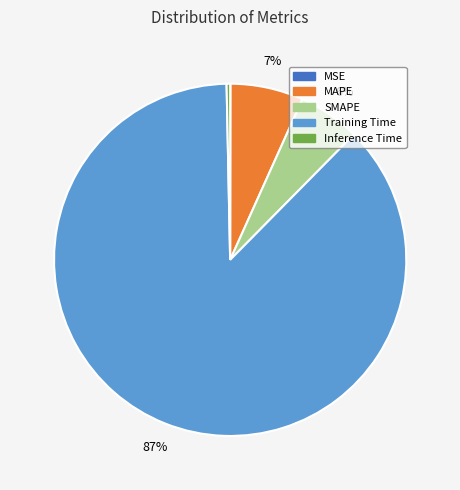

What is the largest slice in the pie chart?

Training Time